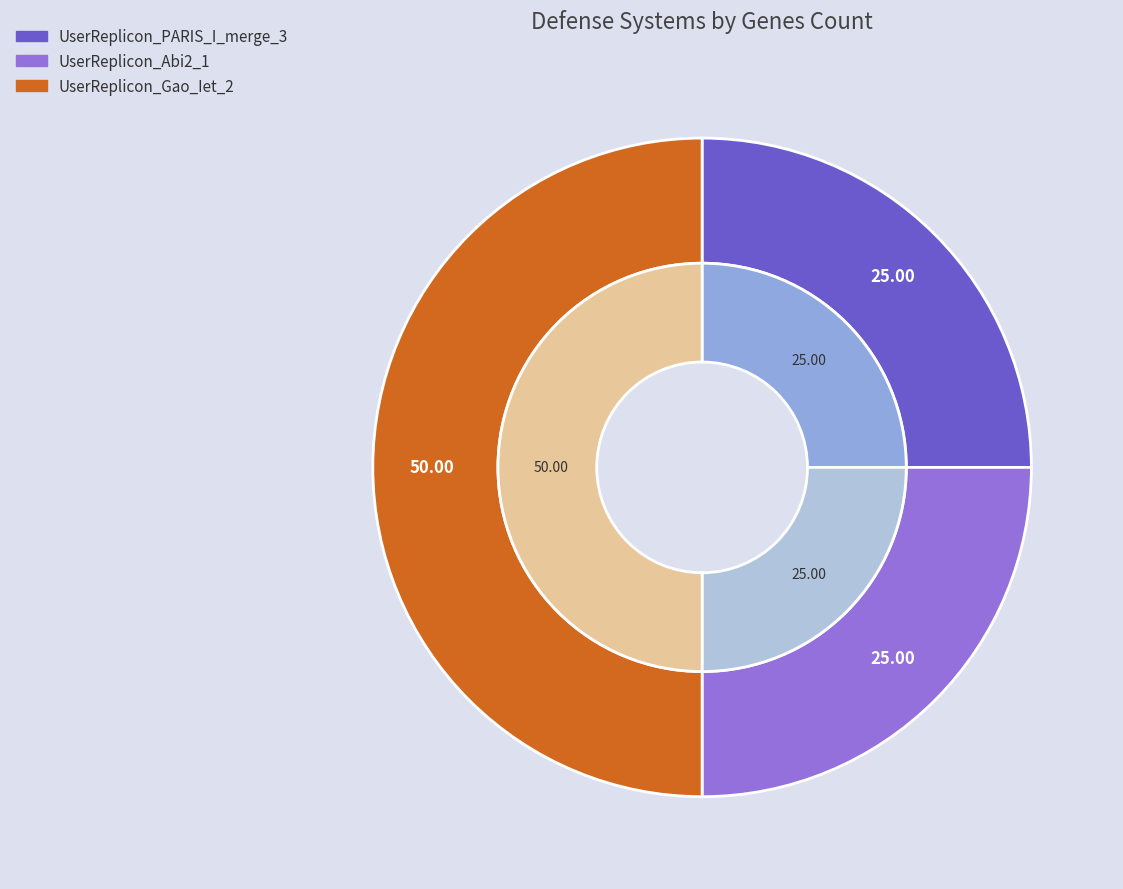

Does any single category account for the majority?

No